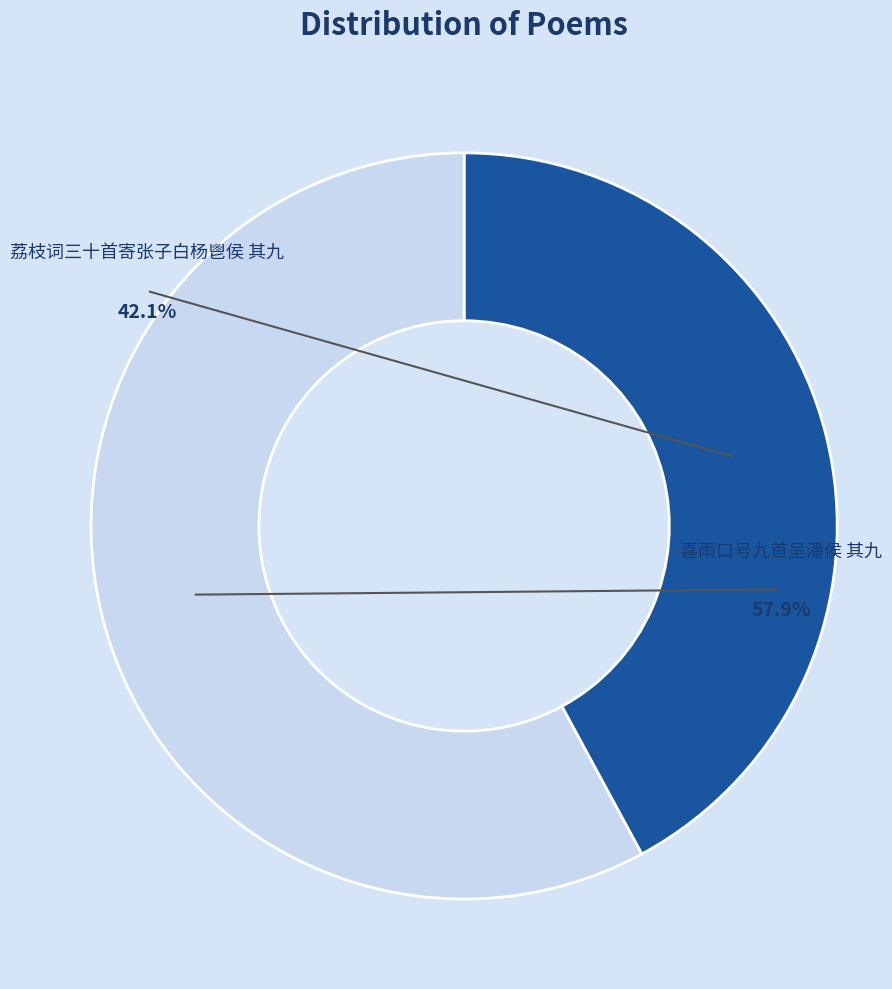

Do 荔枝词三十首寄张子白杨鬯侯 其九 and 喜雨口号九首呈潘侯 其九 together represent more than half of the pie?

Yes